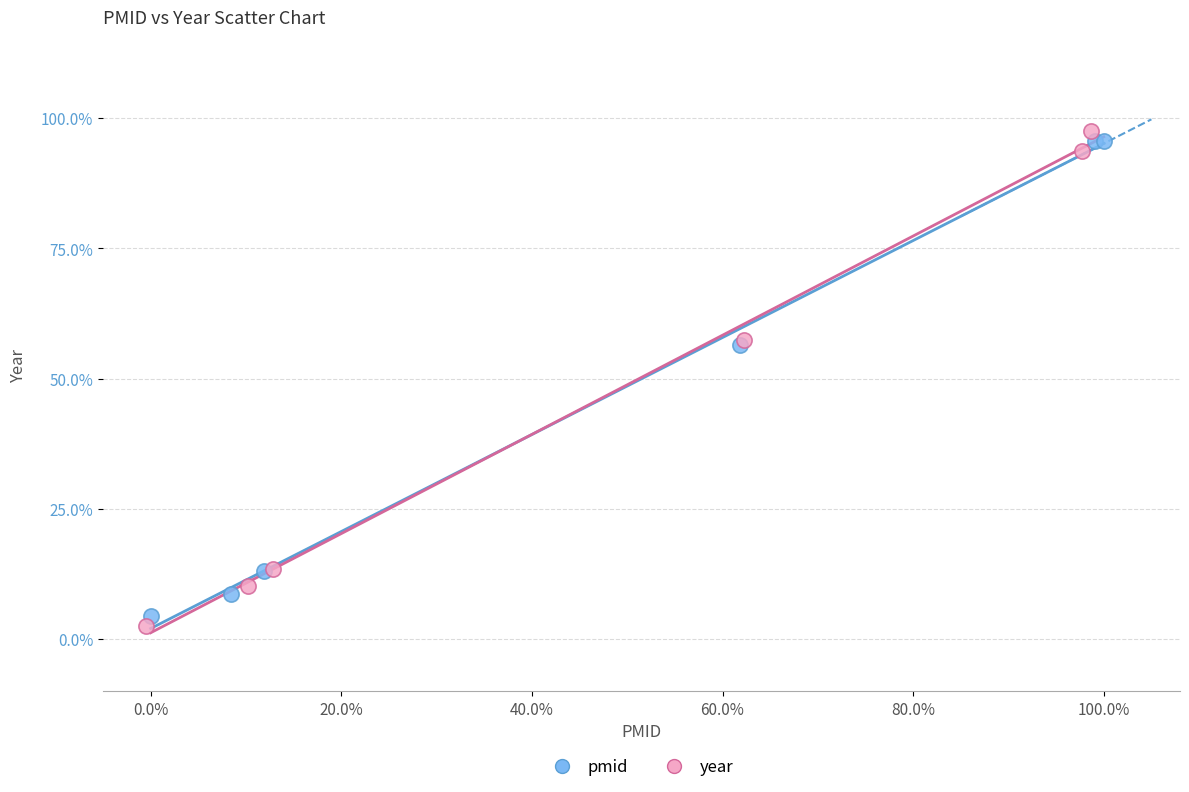

Which series contains the lowest Y value?

year